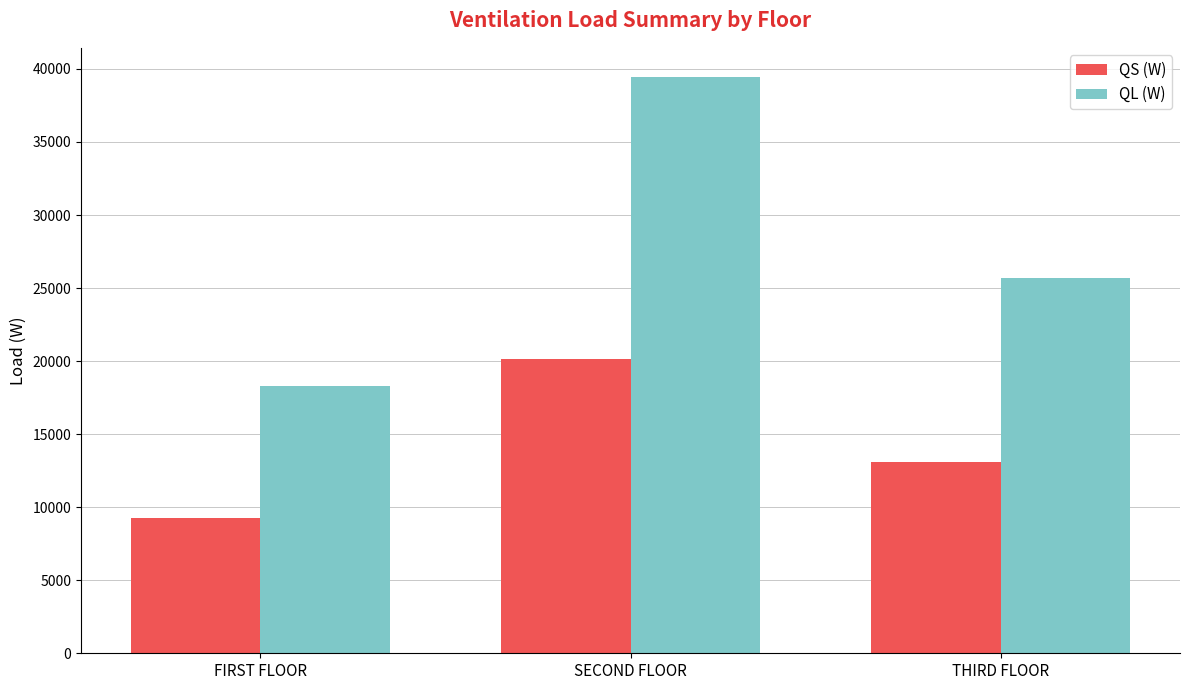

Where is QL (W) nearest to the value 28887?

THIRD FLOOR